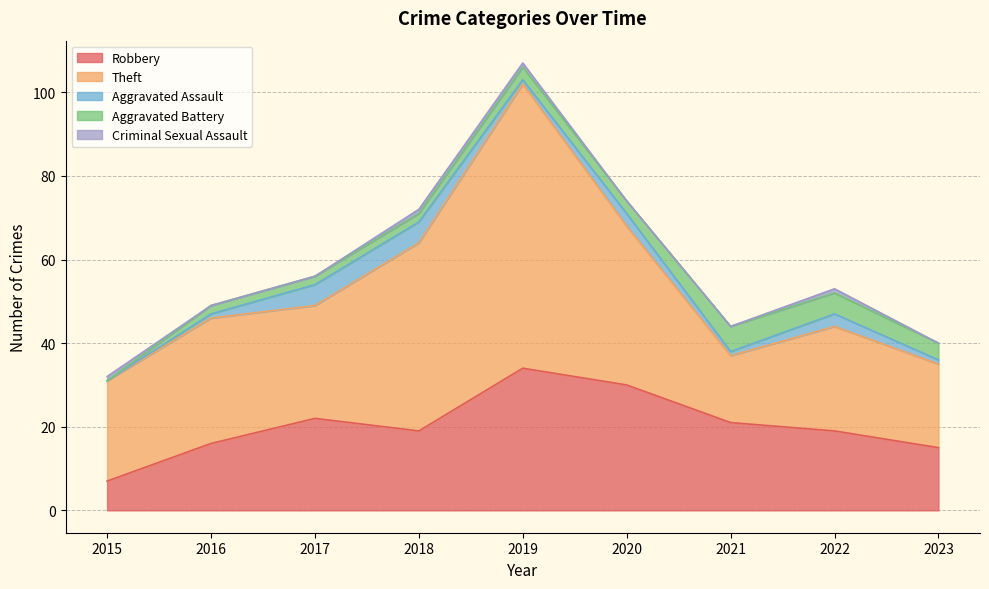

How many interior local peaks does the Theft series have?

3